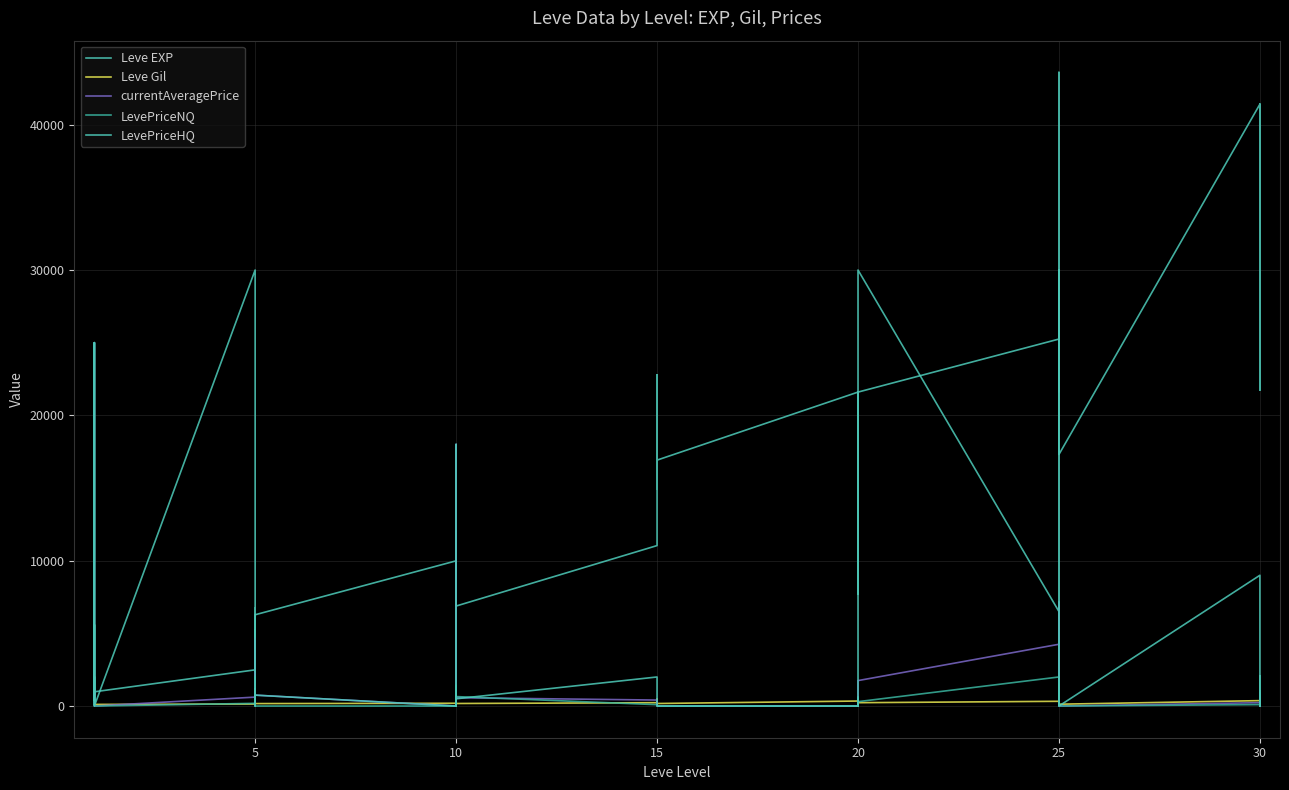

Does the chart display data point markers on the line(s)?

No